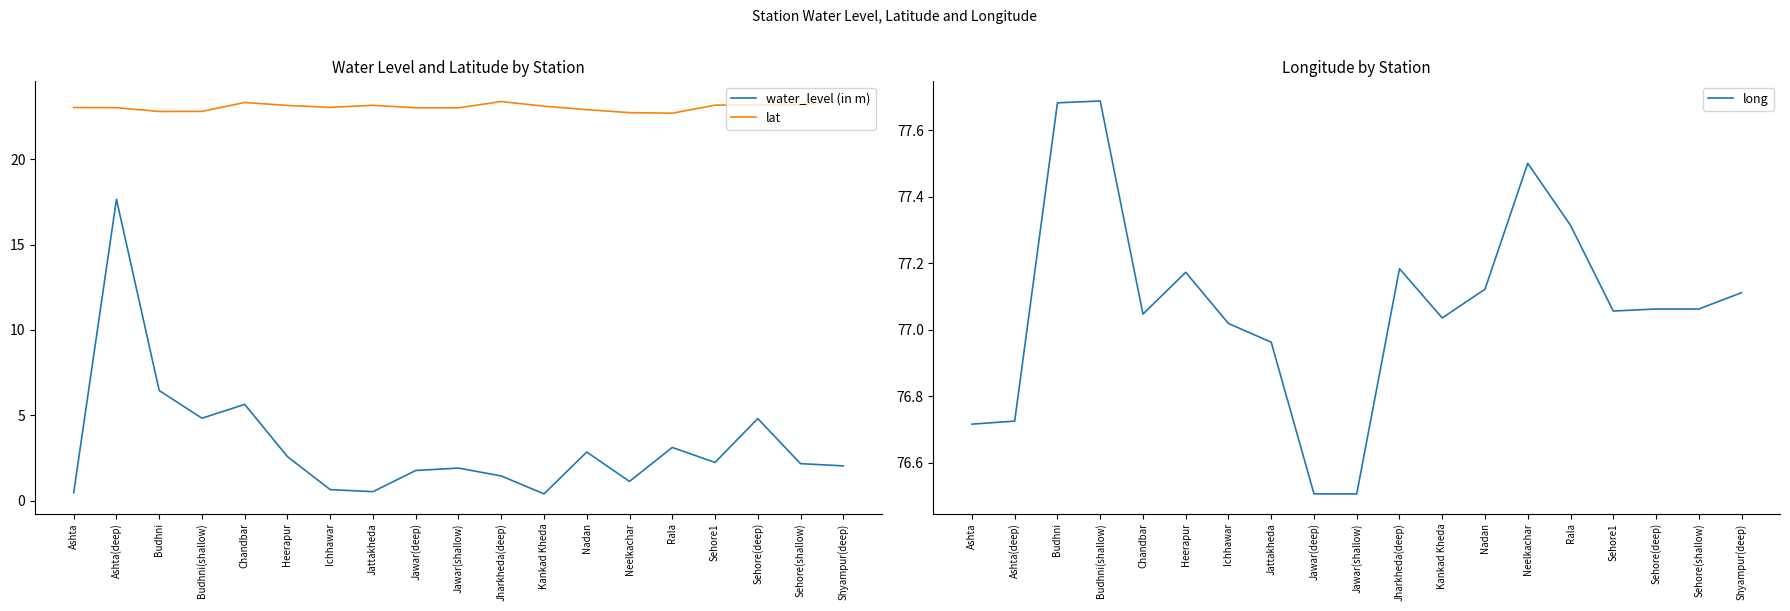

In water_level (in m), how many points are lower than both neighbors (excluding endpoints)?

5